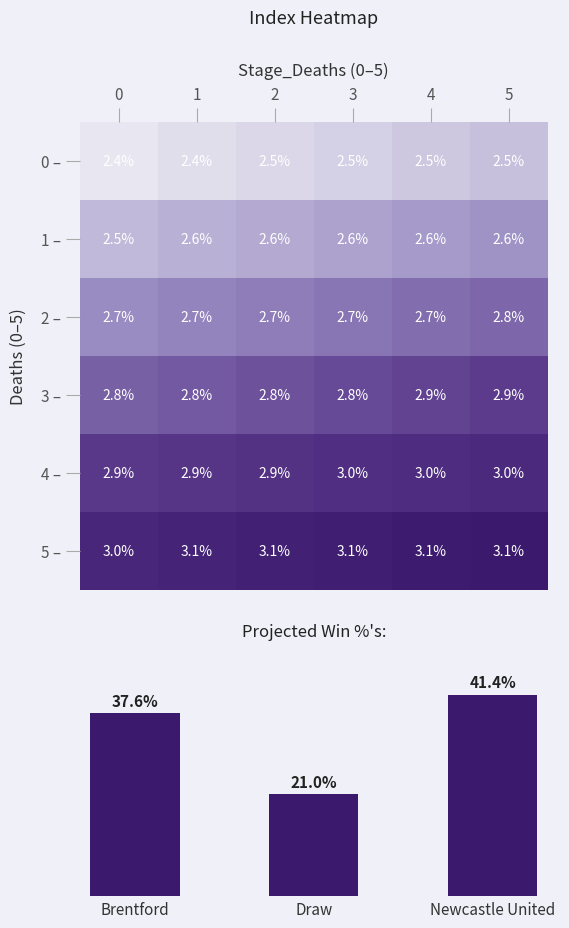

Which series has the widest spread of values?

1